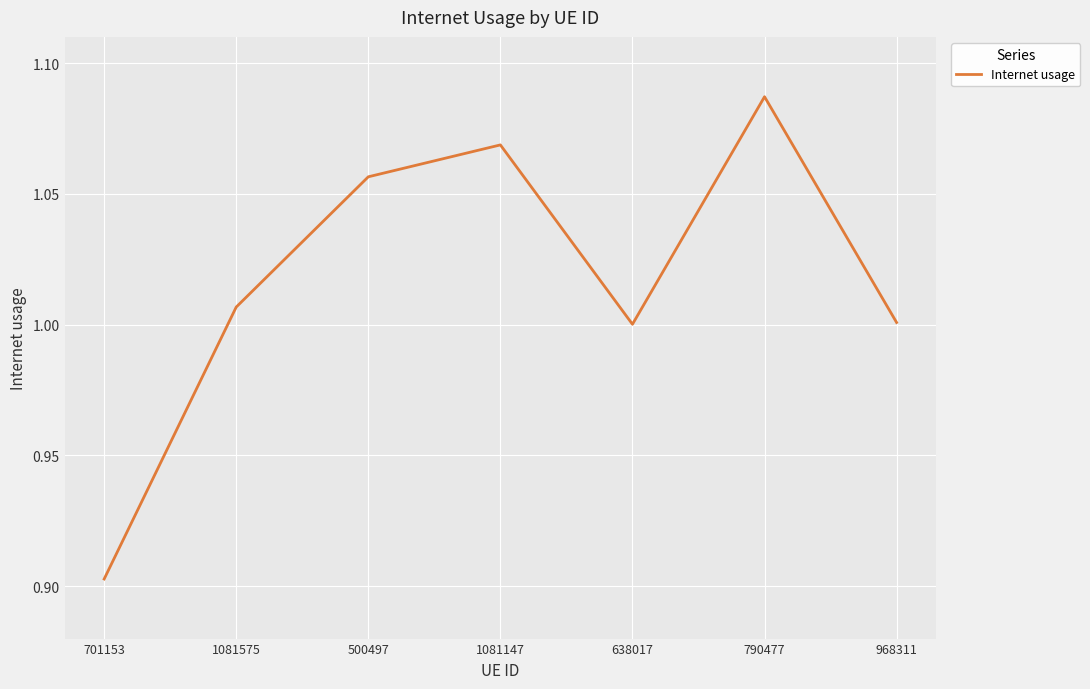

What is the difference between the maximum and minimum values?

0.2